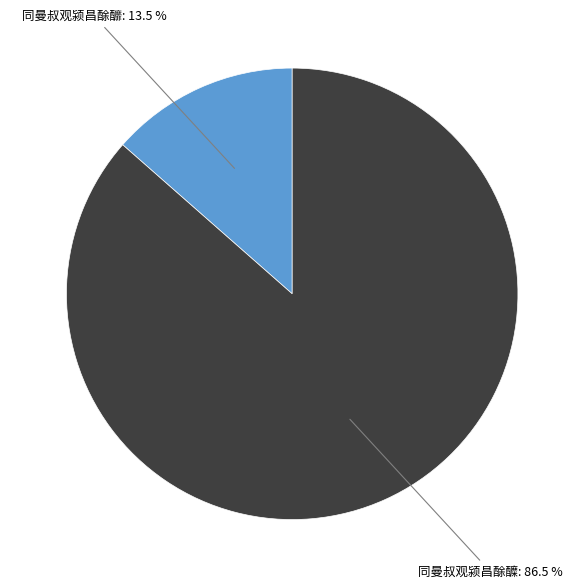

Does any single category account for the majority?

Yes